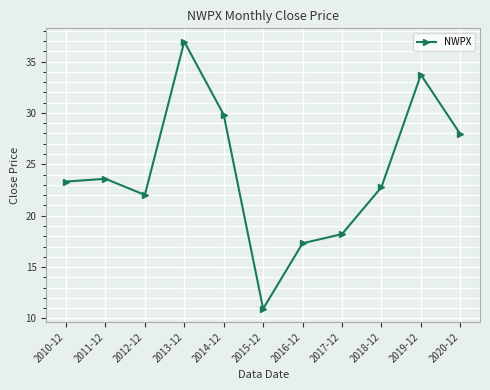

What value does the data have at 2014-12?

29.8